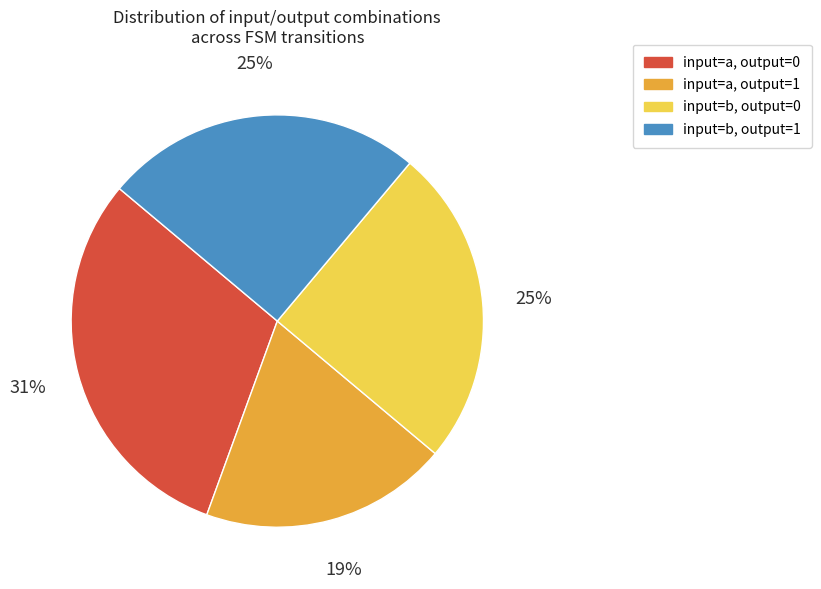

Is there any slice that represents more than half of the pie?

No